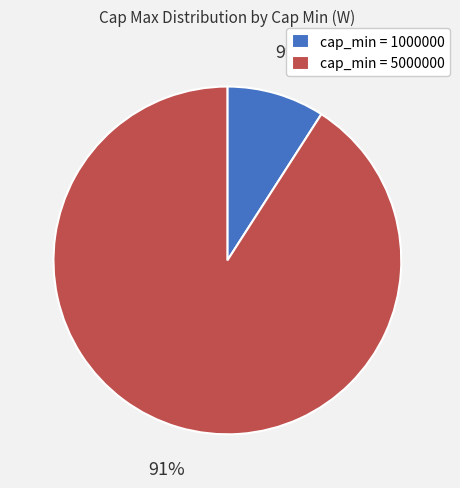

Combined, do cap_min = 1000000 and cap_min = 5000000 account for over 50%?

Yes